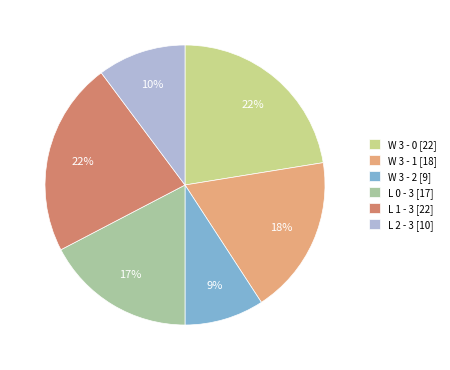

Does W 3 - 1 represent more than half of the total?

No